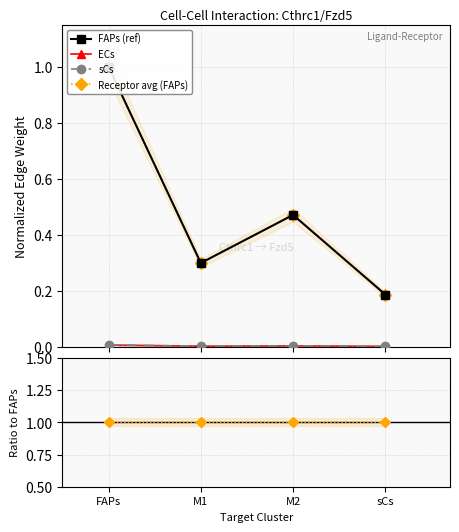

Is this an area chart (filled region under the line)?

No